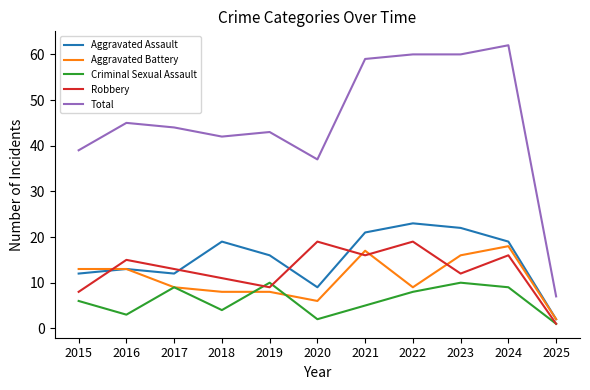

Reading left to right, list all the values displayed in this chart.

Aggravated Assault: 12	13	12	19	16	9	21	23	22	19	2
Aggravated Battery: 13	13	9	8	8	6	17	9	16	18	2
Criminal Sexual Assault: 6	3	9	4	10	2	5	8	10	9	1
Robbery: 8	15	13	11	9	19	16	19	12	16	1
Total: 39	45	44	42	43	37	59	60	60	62	7